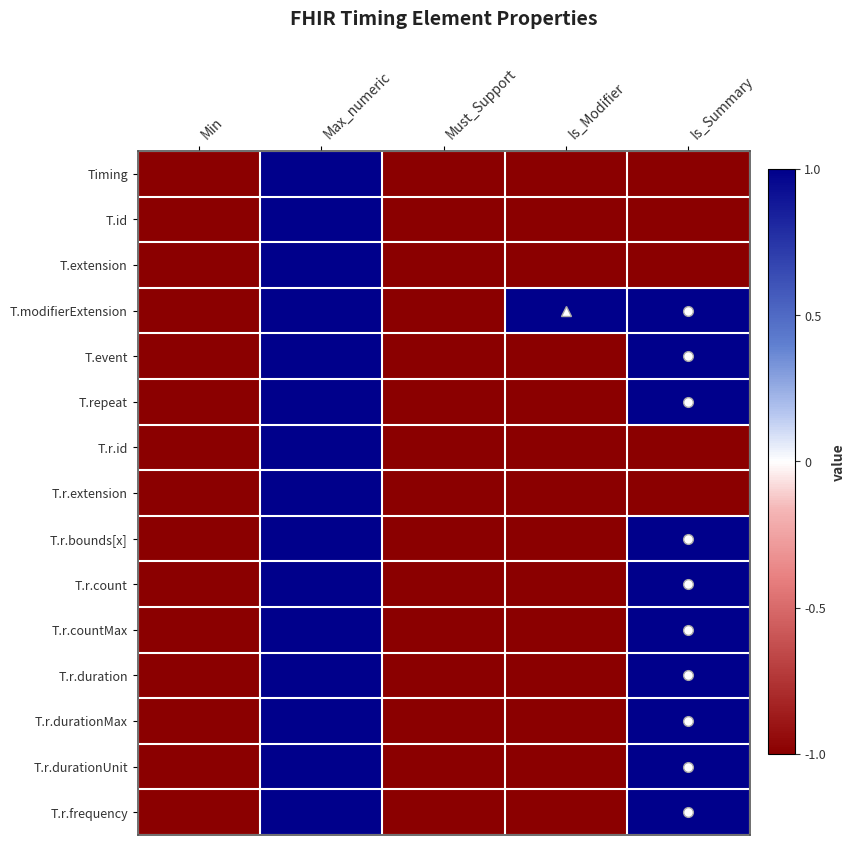

How many data points does each series have?

5